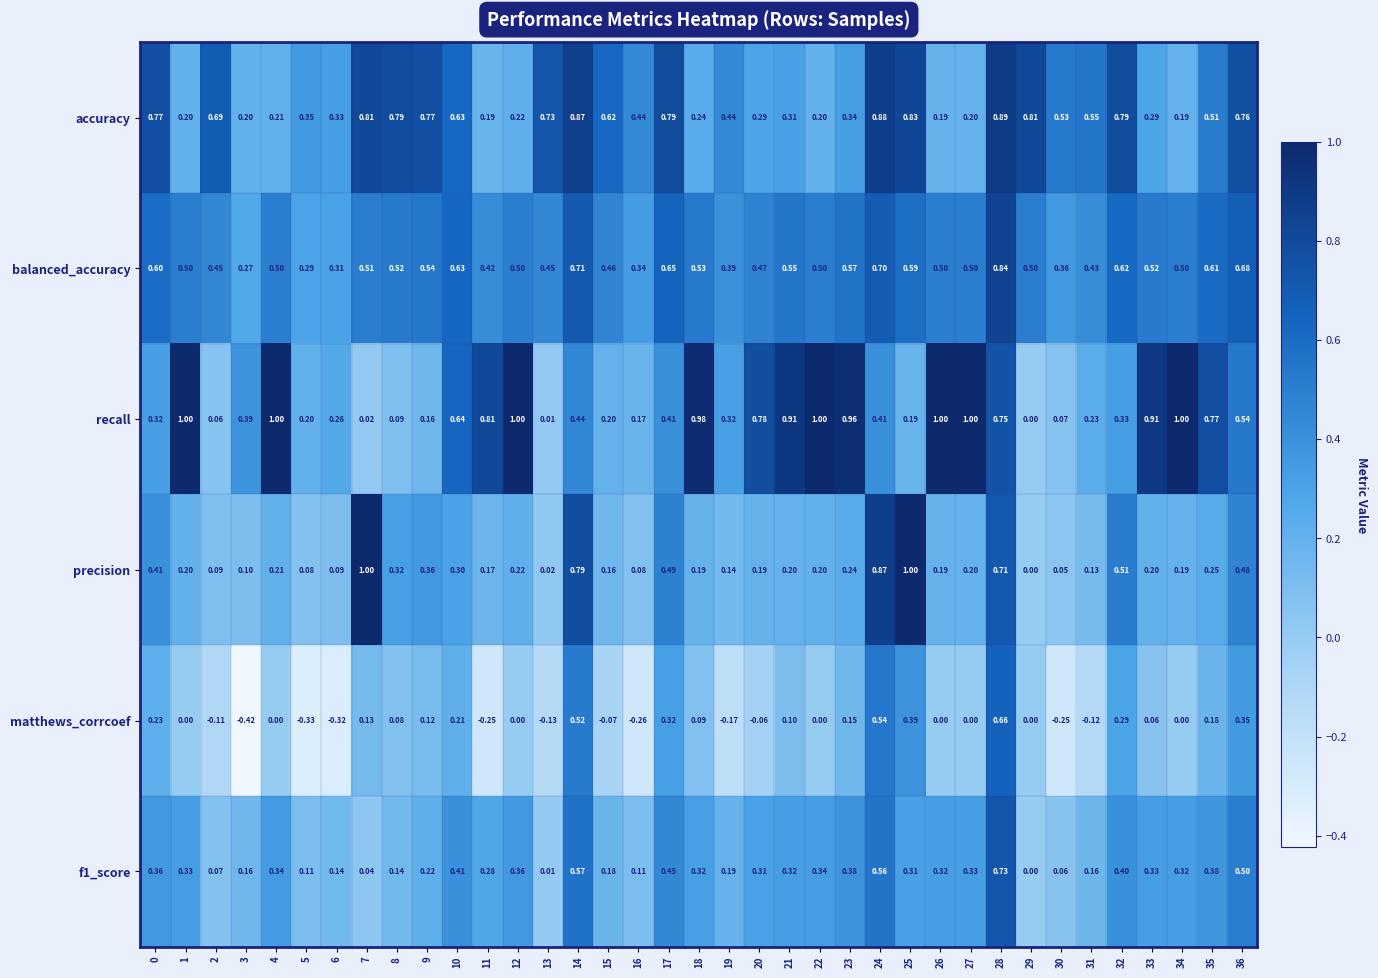

Which series has the largest total across all categories?

recall